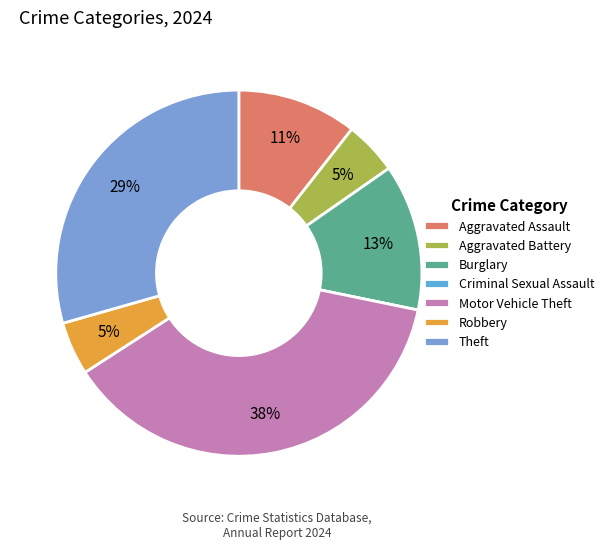

Is it true that Theft is 21% of the pie?

False